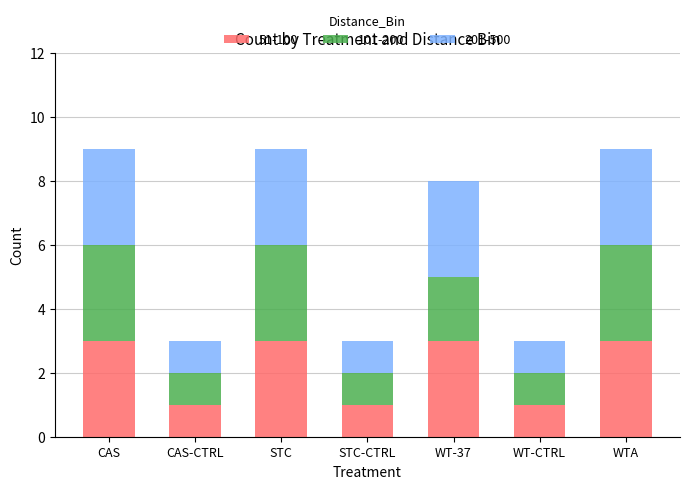

What is the total value across all series at WT-37?

8